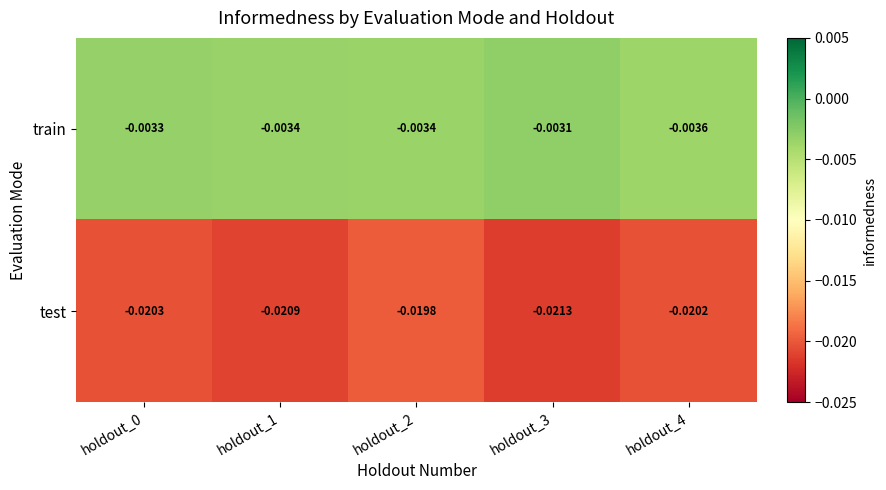

Which series has the widest spread of values?

test